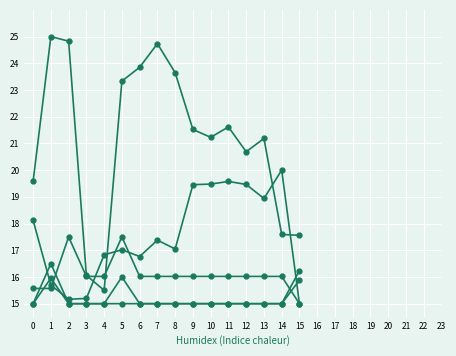

Count the number of data series in this chart.

5